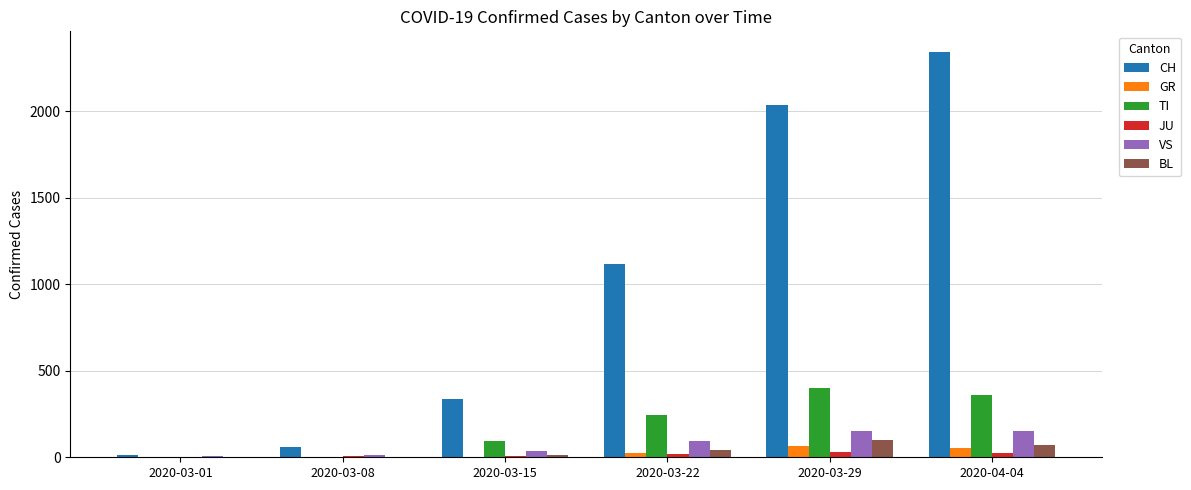

At which label is TI closest to 201?

2020-03-22